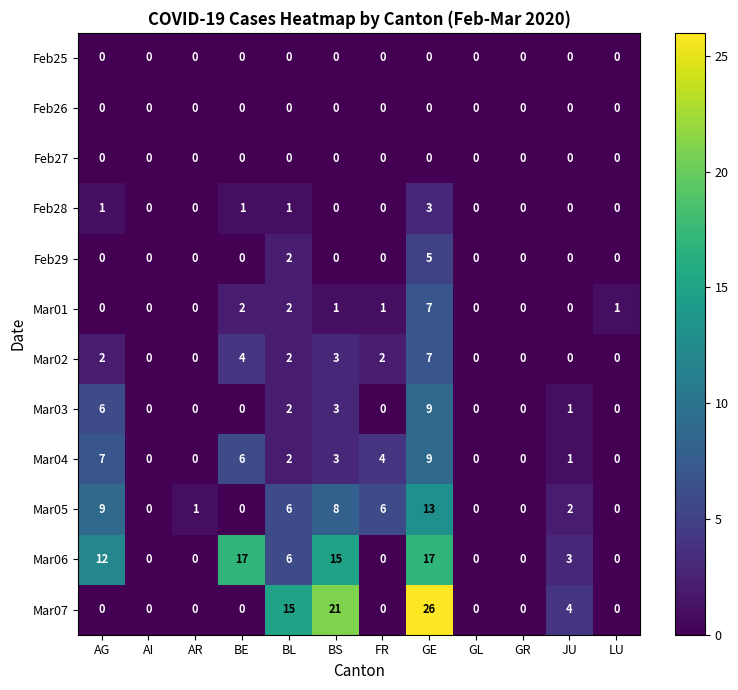

The Feb25 series shows 0 at LU. True or false?

True